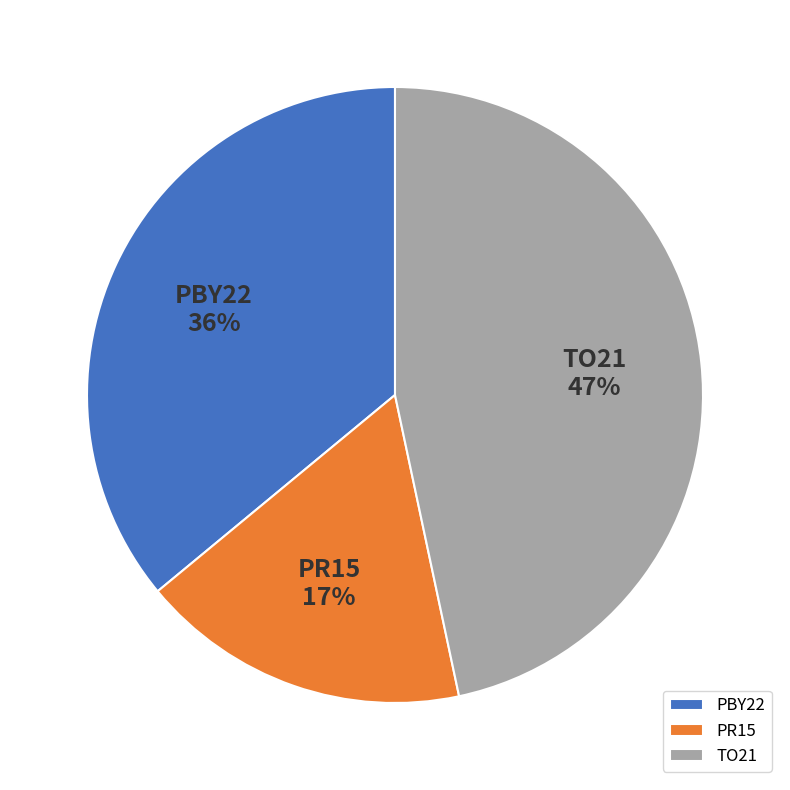

Count the number of slices in the pie.

3